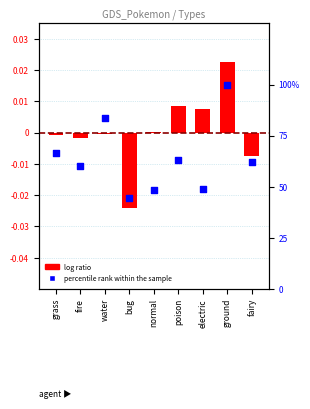

What are all the series names shown in the legend?

log ratio, percentile rank within the sample